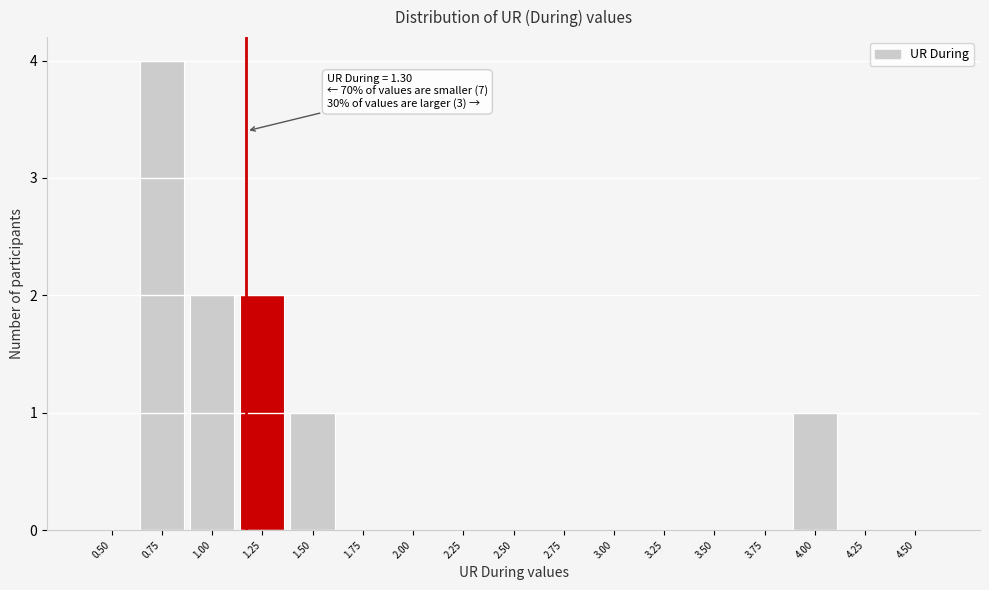

Reading left to right, list all the values displayed in this chart.

0.50=0	0.75=4	1.00=2	1.25=2	1.50=1	1.75=0	2.00=0	2.25=0	2.50=0	2.75=0	3.00=0	3.25=0	3.50=0	3.75=0	4.00=1	4.25=0	4.50=0